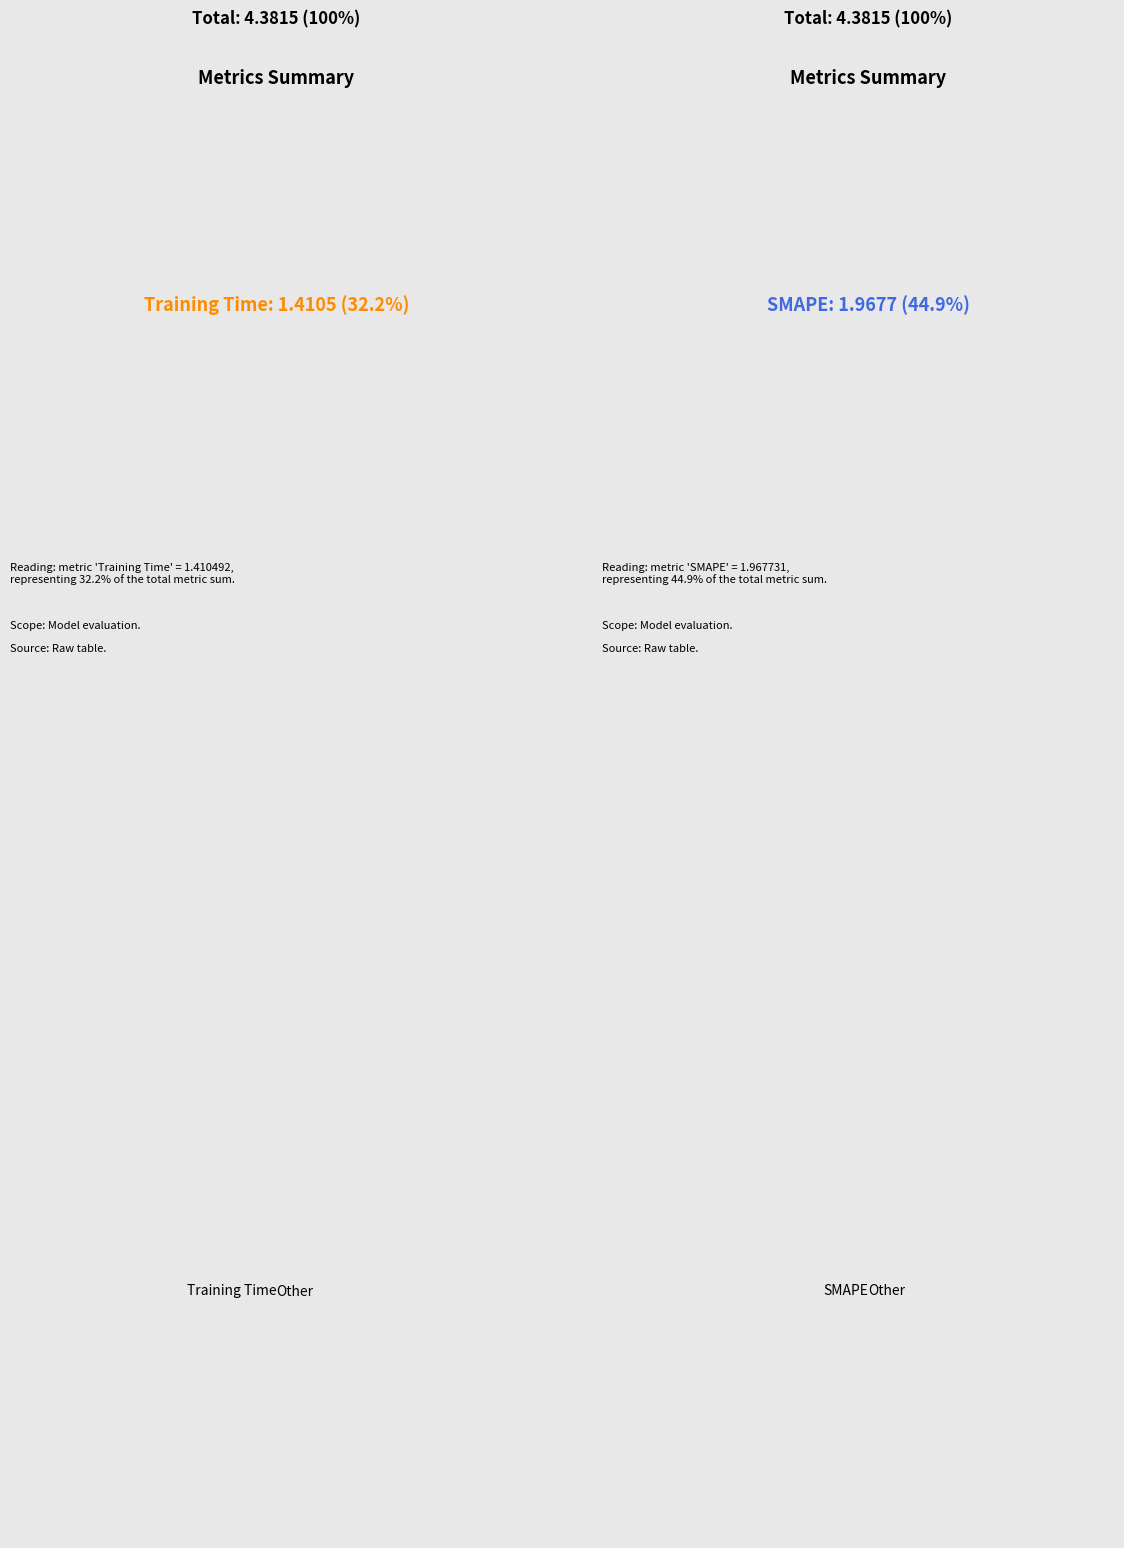

What portion of the pie excludes MSE?

99.9%